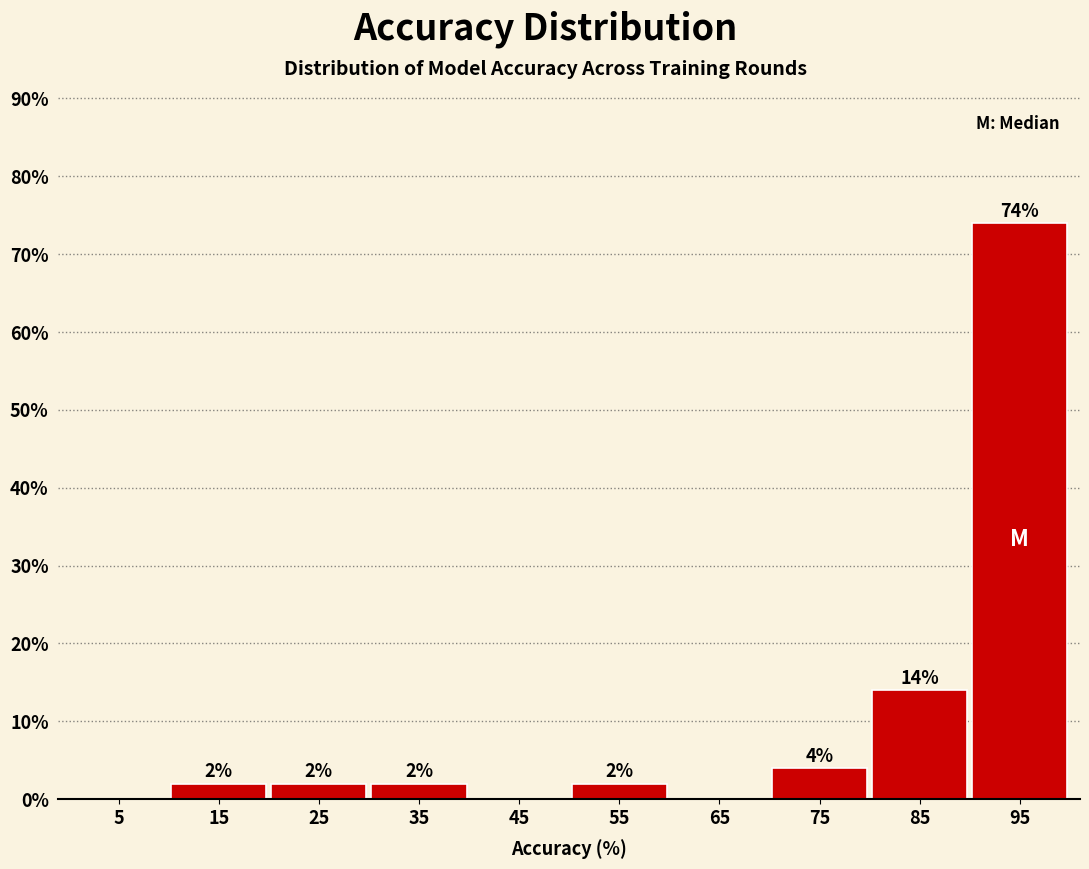

Which range on the x-axis has the tallest bar?

90 to 100